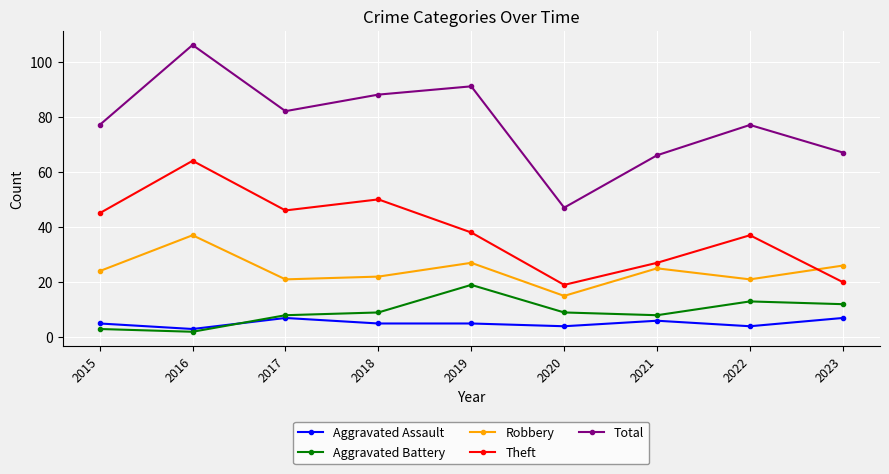

True or false: Robbery has a value of 25 at 2021.

True